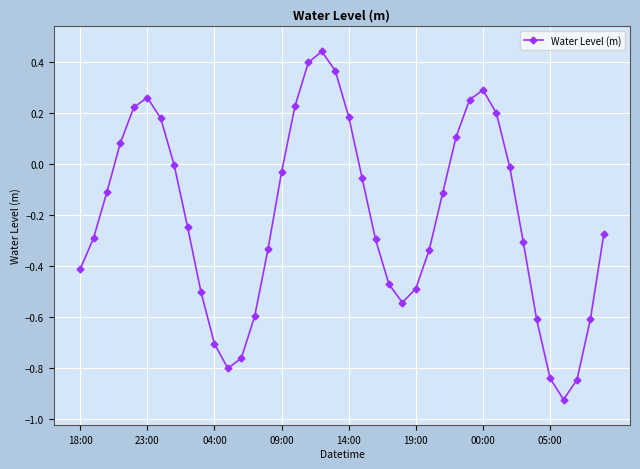

How many interior local peaks (higher than both neighbors) does the data have?

3